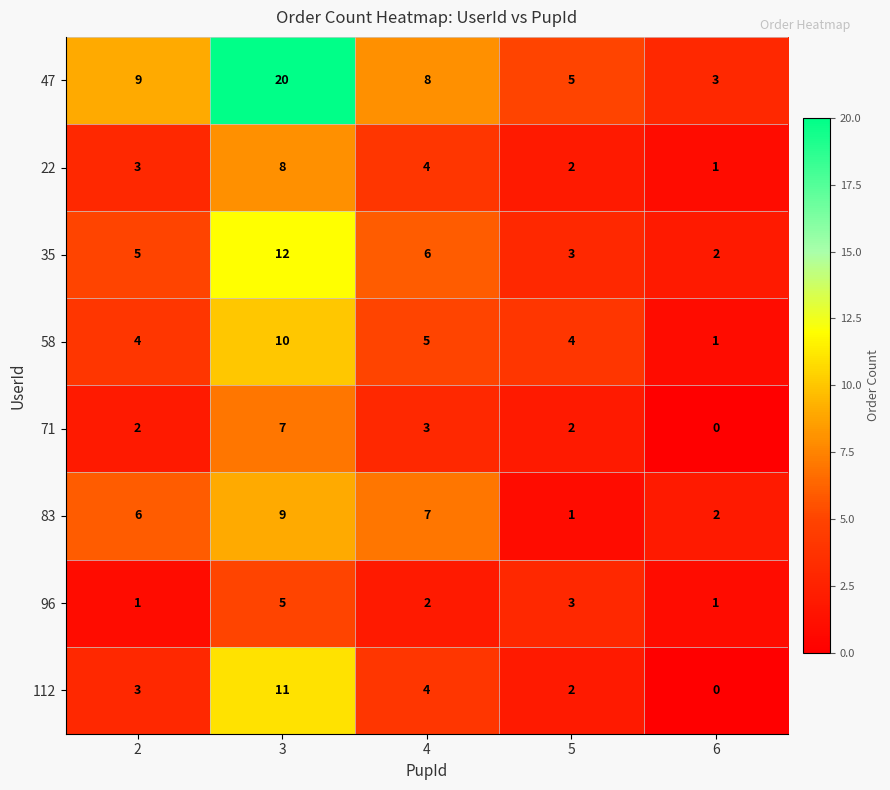

At which category is the sum across all series the highest?

3